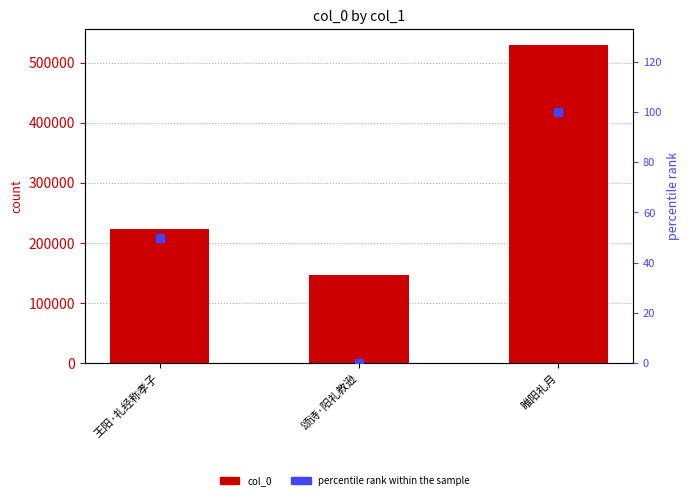

What is the total value across all series at 颂诗·阳礼教逊?

146694